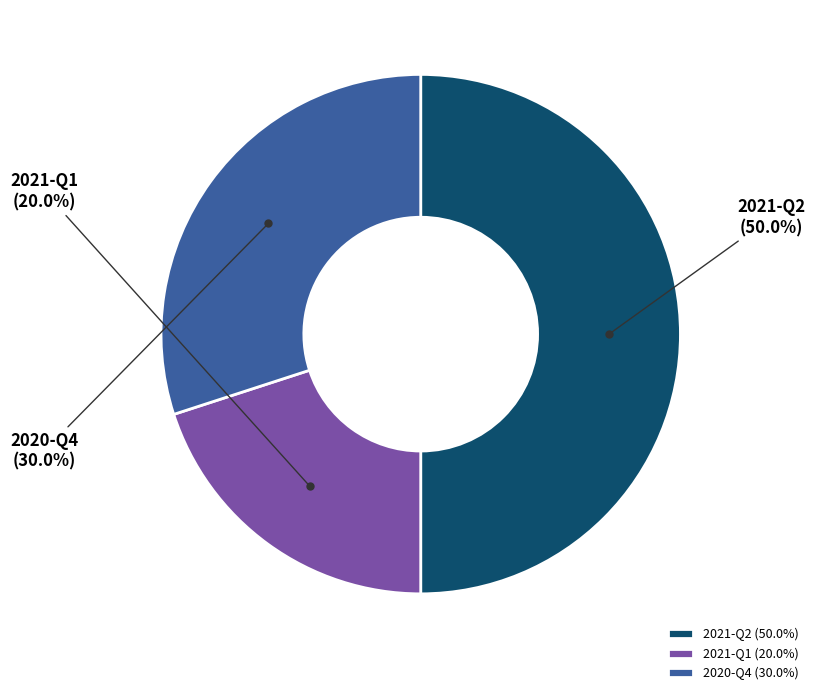

How many slices are in this pie chart?

3